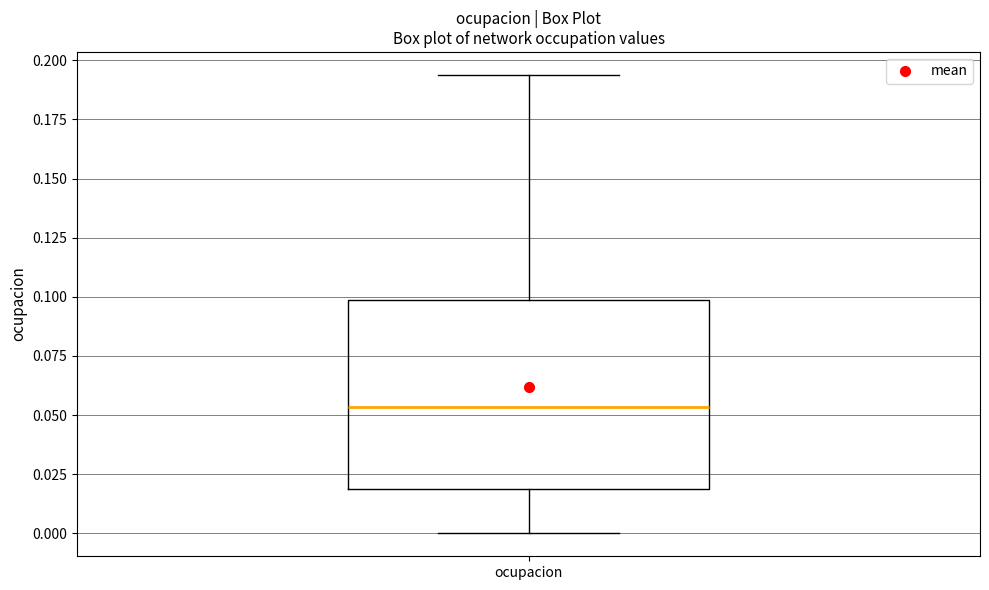

Read this box plot against the y-axis: the position of the median line, the range covered by the box, and the ends of both whiskers. The values are not printed on the chart, so give them approximately, as read against the axis.

median 0.055, box 0.020 to 0.100, whiskers 0.000 to 0.195